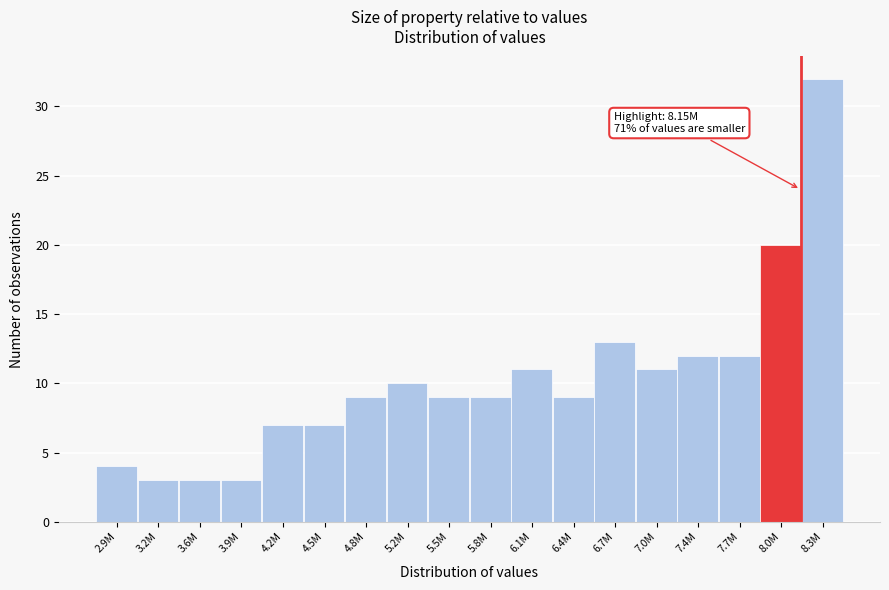

Reading right to left, what are all the values shown in this chart?

8.3M=32	8.0M=20	7.7M=12	7.4M=12	7.0M=11	6.7M=13	6.4M=9	6.1M=11	5.8M=9	5.5M=9	5.2M=10	4.8M=9	4.5M=7	4.2M=7	3.9M=3	3.6M=3	3.2M=3	2.9M=4